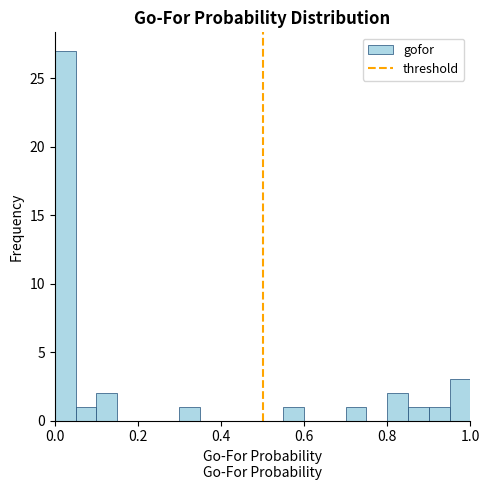

Around what value on the x-axis is the tallest bar? Give the approximate position of its centre, as read against the axis.

0.02